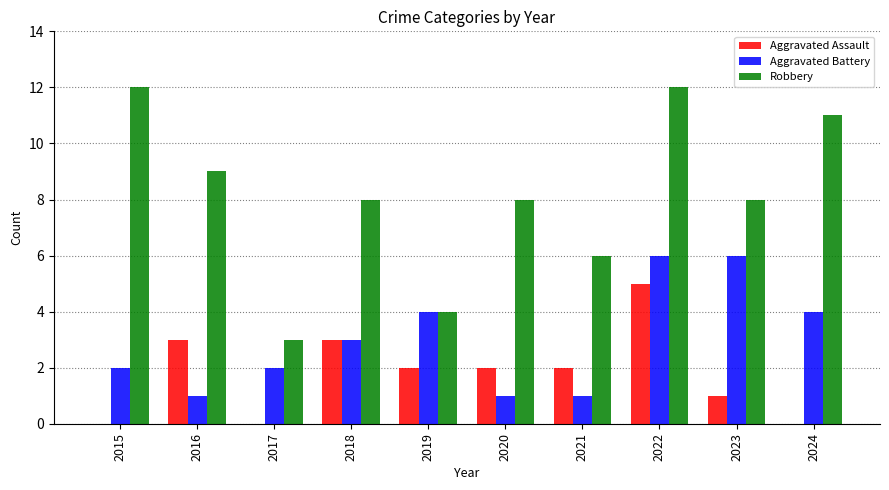

Which series changed the most between 2015 and 2021?

Robbery